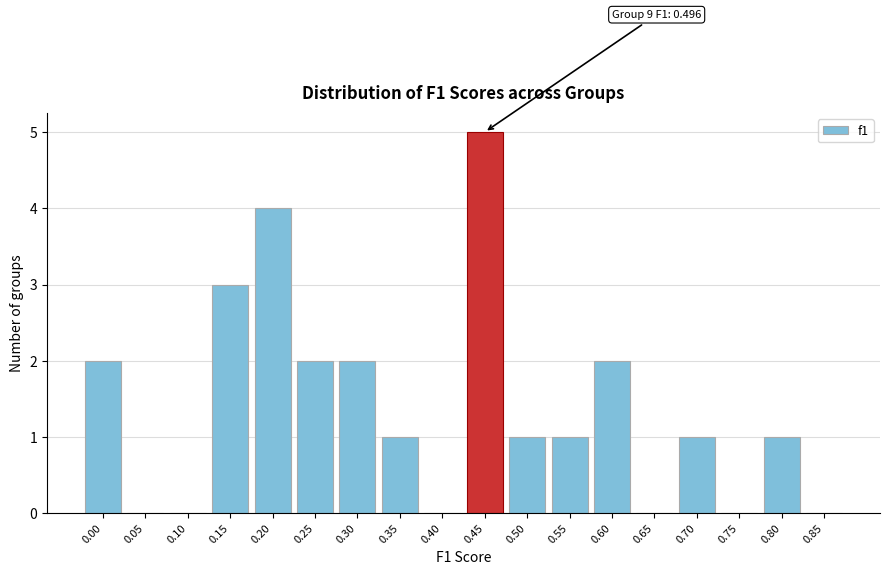

Reading right to left, transcribe all the data shown in this chart.

0.85=0	0.80=1	0.75=0	0.70=1	0.65=0	0.60=2	0.55=1	0.50=1	0.45=5	0.40=0	0.35=1	0.30=2	0.25=2	0.20=4	0.15=3	0.10=0	0.05=0	0.00=2